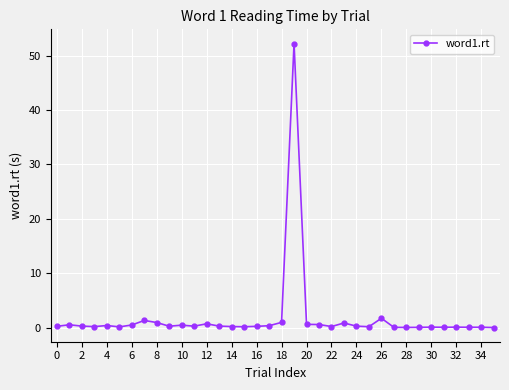

True or false: there are more than 0 points higher than both neighbors.

True